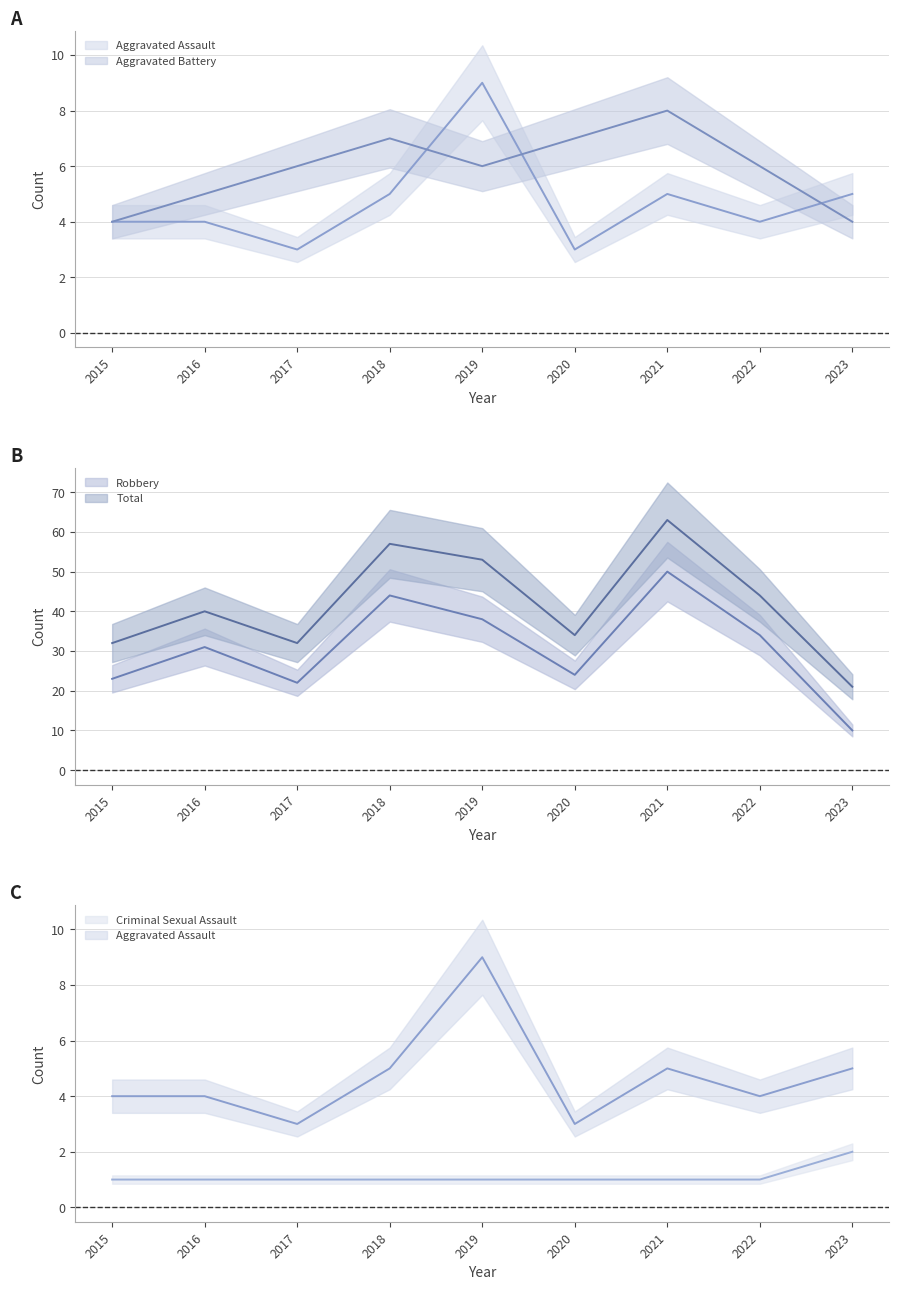

True or false: Aggravated Assault (line) and Criminal Sexual Assault (line) cross at least once.

False